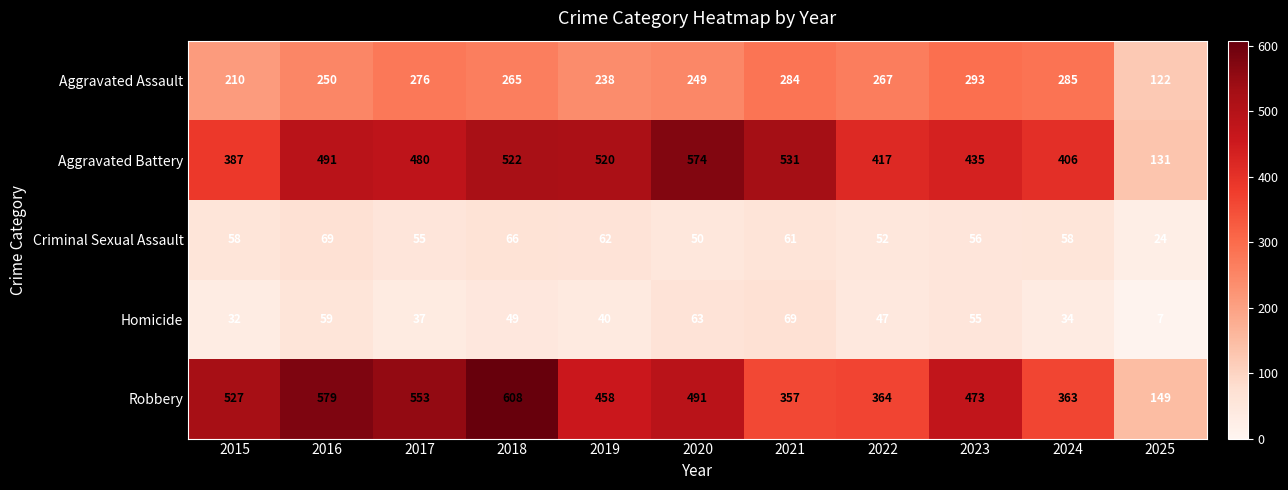

The Aggravated Battery series shows 798 at 2020. True or false?

False